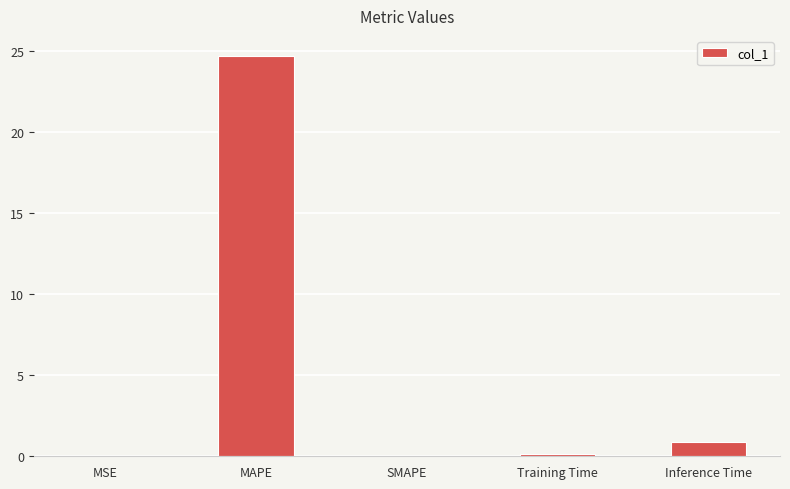

What is the sum of all values?

25.7